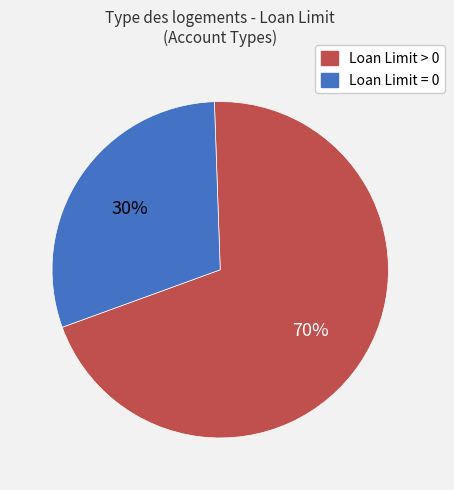

Does any single category account for the majority?

Yes